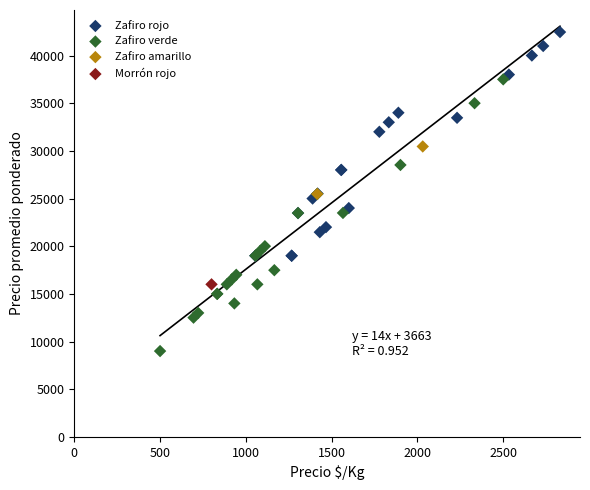

What are all the series names shown in the legend?

Zafiro rojo, Zafiro verde, Zafiro amarillo, Morrón rojo